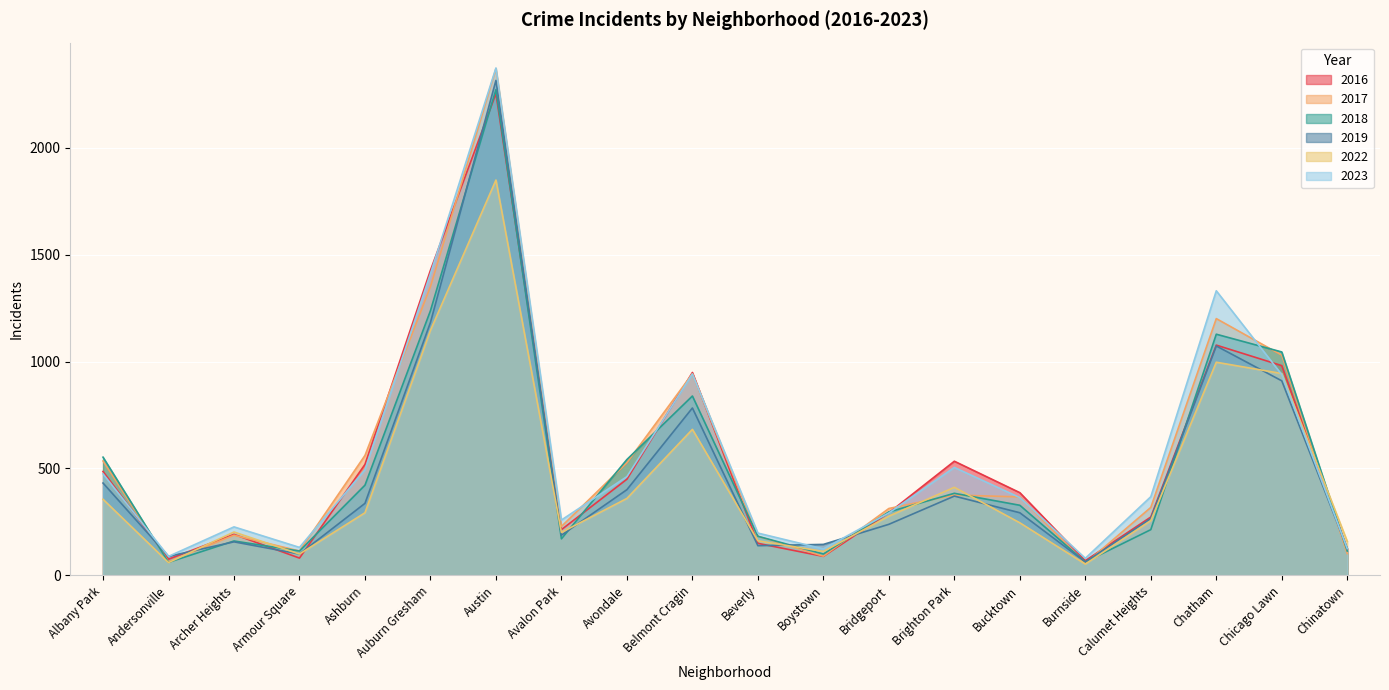

List the labels in order of 2018 value, smallest first.

Andersonville, Burnside, Boystown, Armour Square, Chinatown, Archer Heights, Avalon Park, Beverly, Calumet Heights, Bridgeport, Bucktown, Brighton Park, Ashburn, Avondale, Albany Park, Belmont Cragin, Chicago Lawn, Chatham, Auburn Gresham, Austin